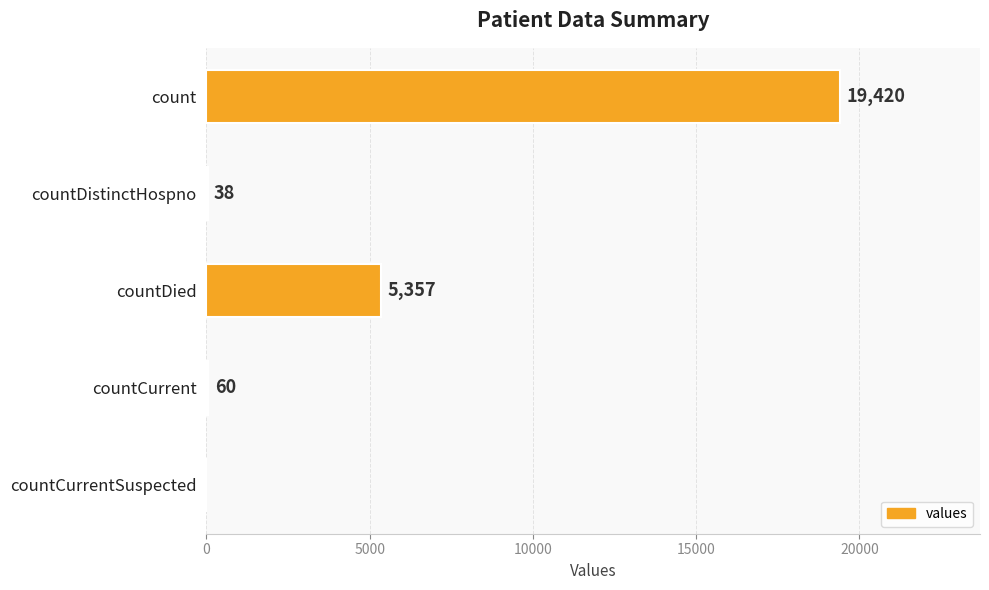

Is it true that the value at count is 25373?

False